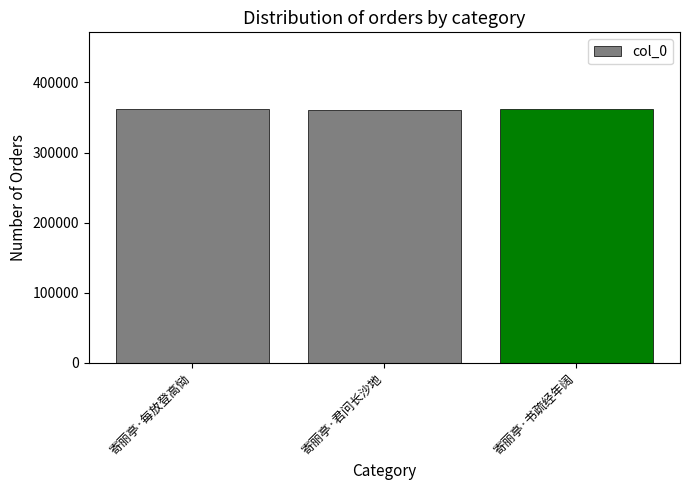

Count the number of categories in the chart.

3